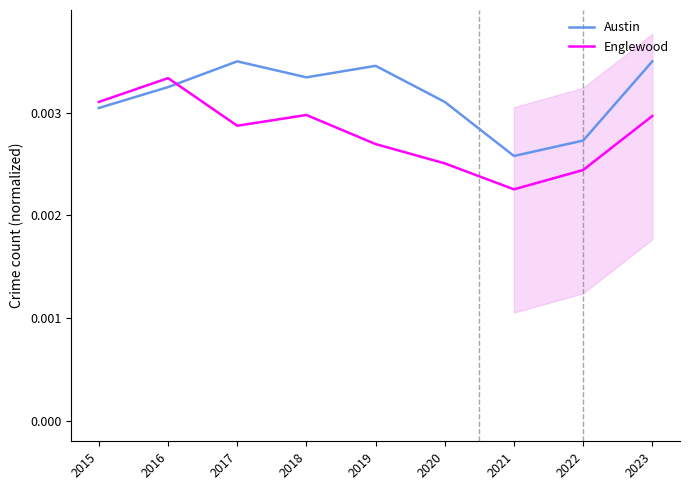

At how many categories does at least one series exceed 0?

9